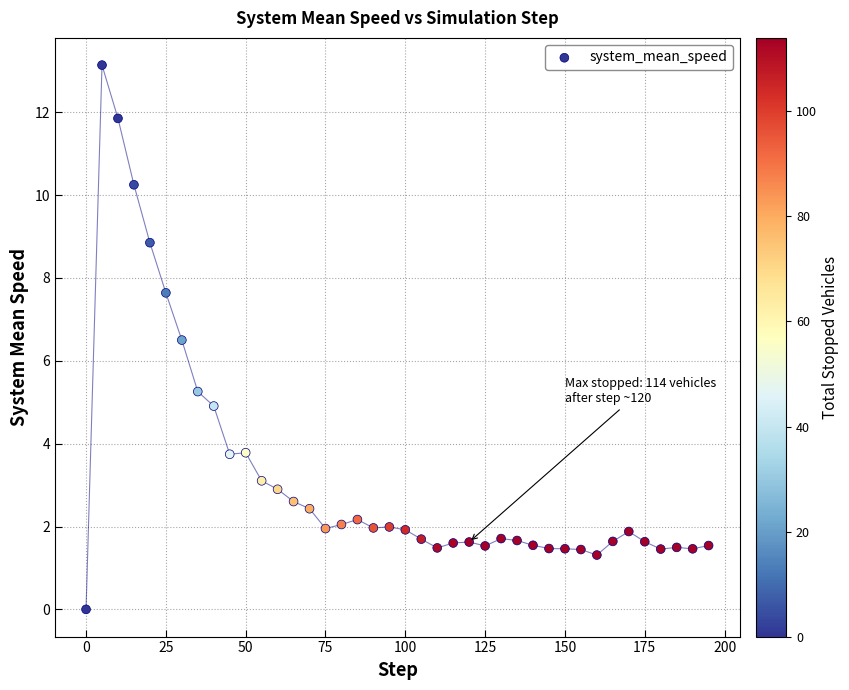

What Y value in the scatter plot is closest to 6?

6.5